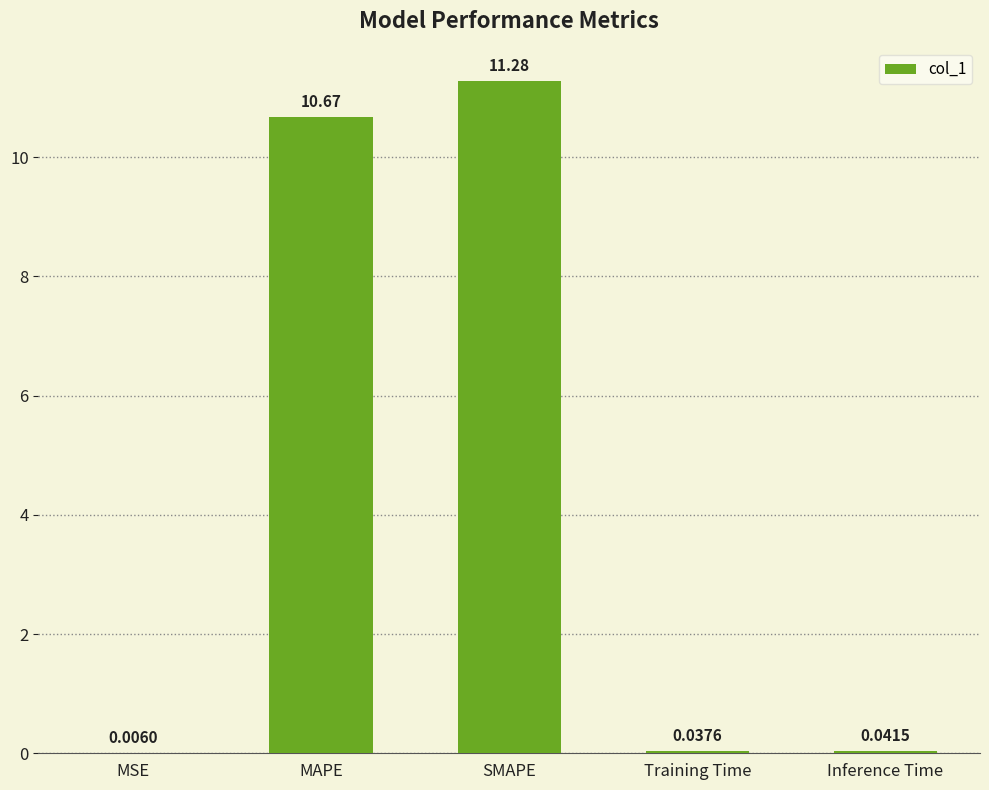

At which category does the chart reach its peak across all series?

SMAPE